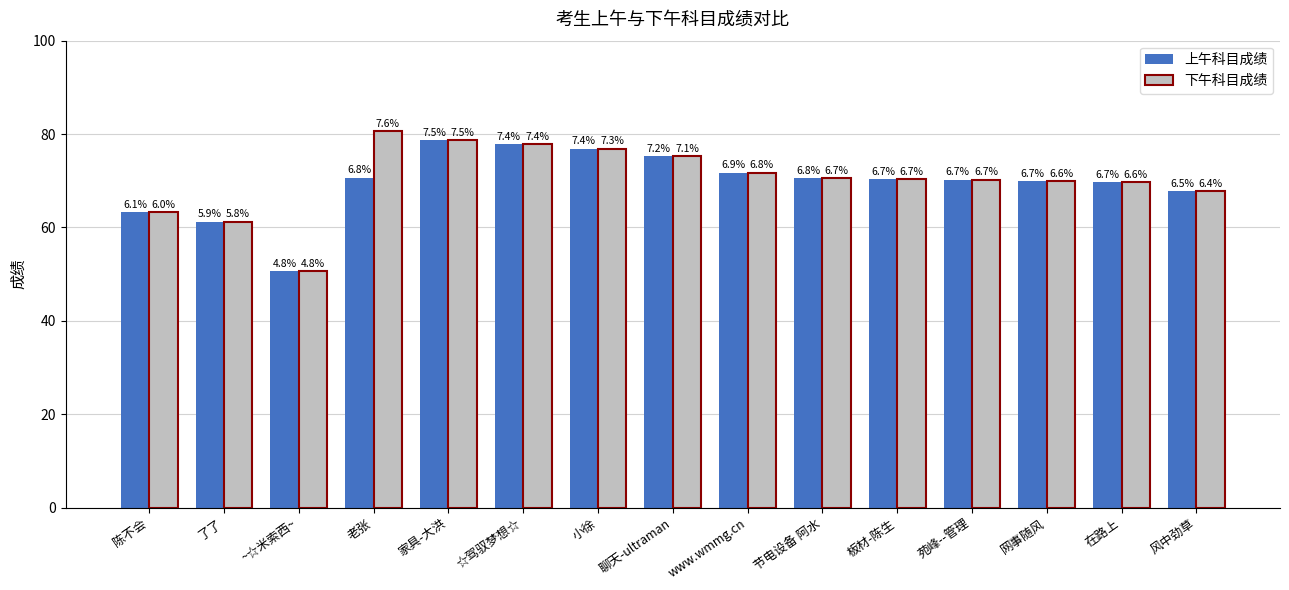

Between ~☆米索西~ and 聊天-ultraman, which series saw the biggest shift?

上午科目成绩